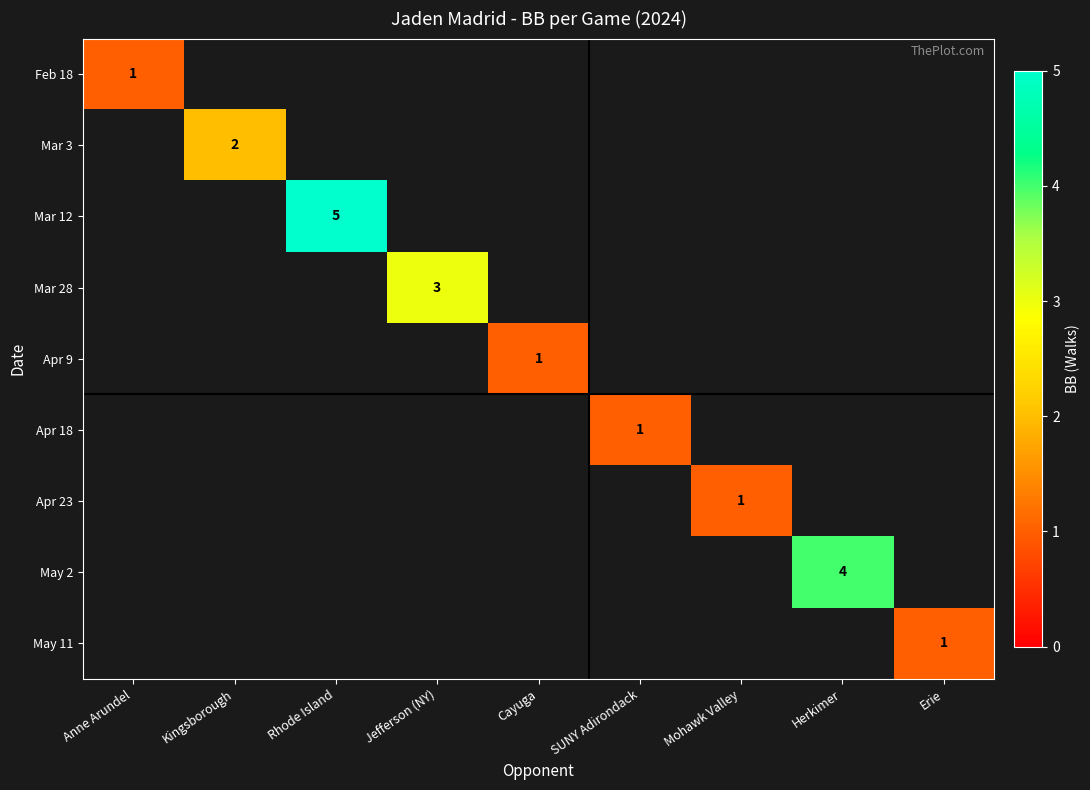

True or false: Apr 9 has a value of 1 at Cayuga.

True